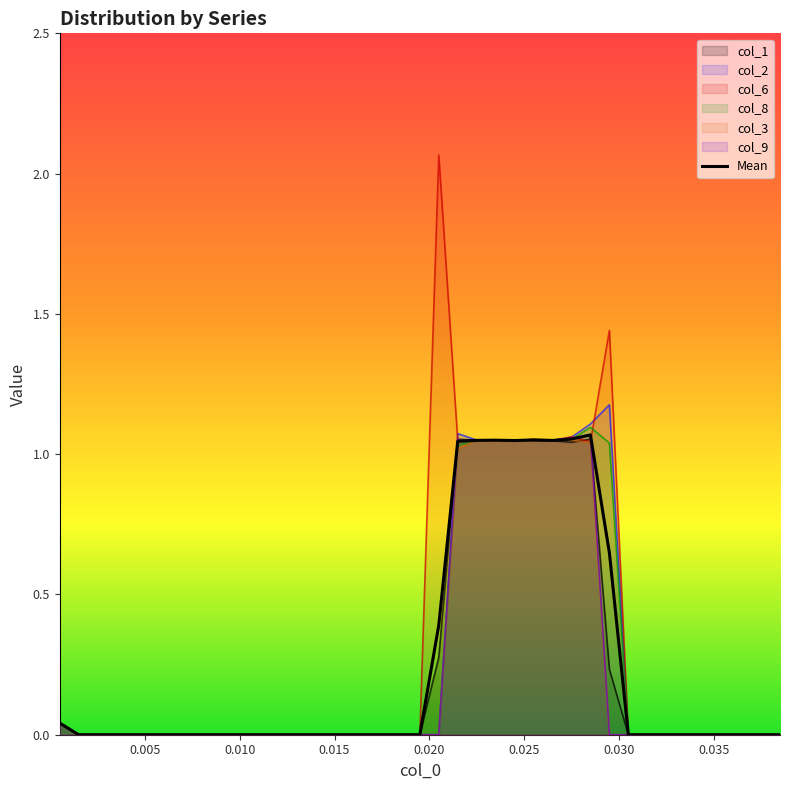

How many times do col_6 and col_3 cross each other?

2